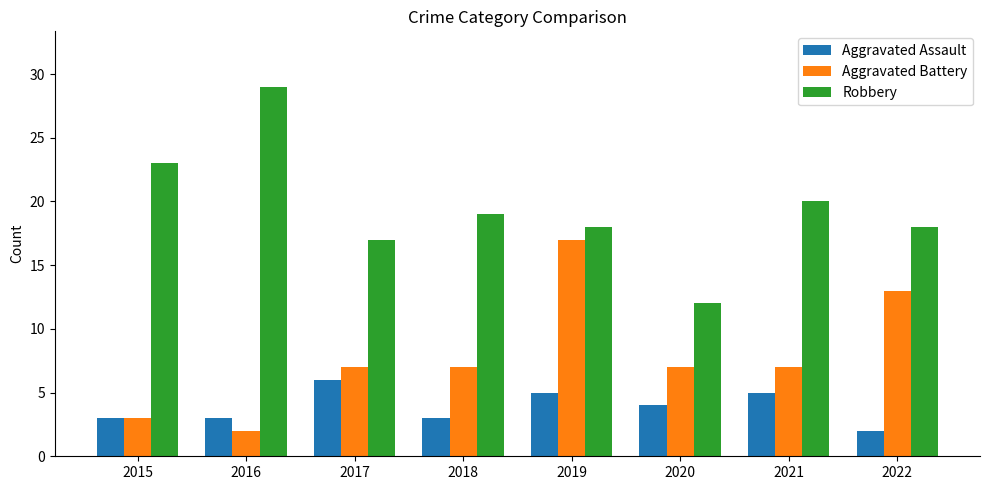

The Aggravated Assault series shows 5 at 2018. True or false?

False